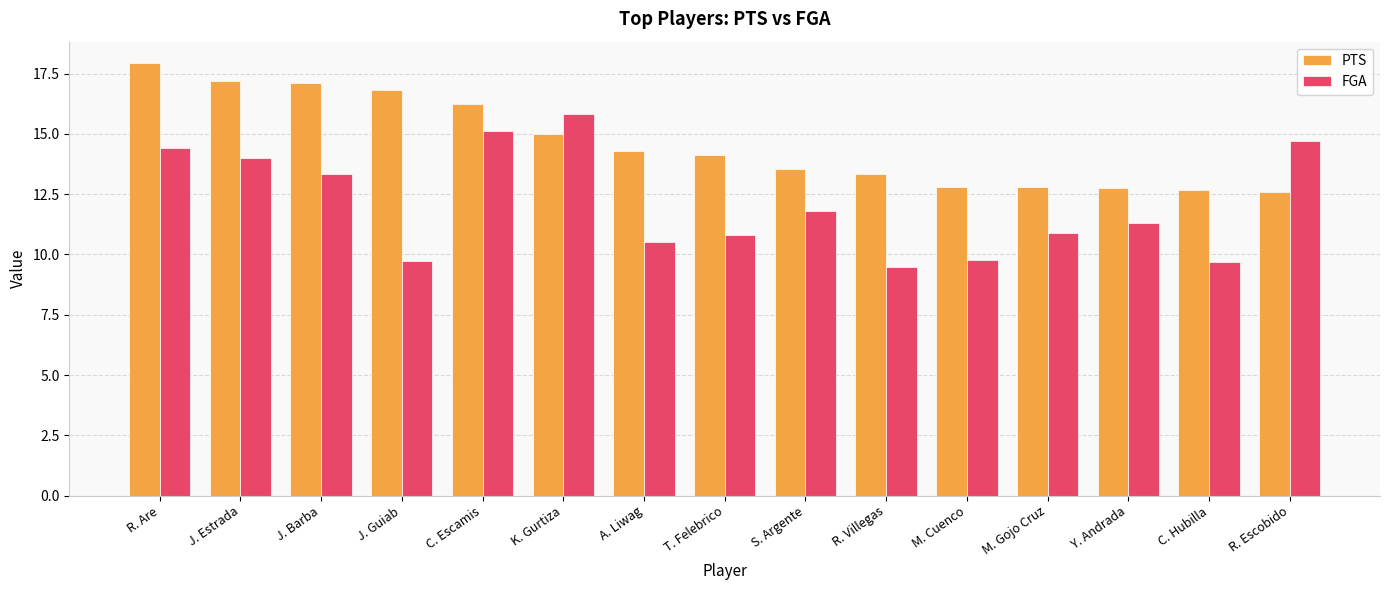

Is the value of PTS at M. Gojo Cruz greater than the value of FGA at R. Villegas?

Yes